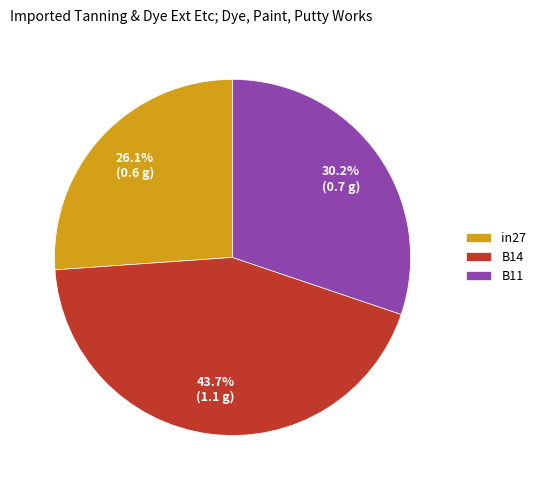

To the nearest percent, what is the combined percentage of B14 and B11?

74%